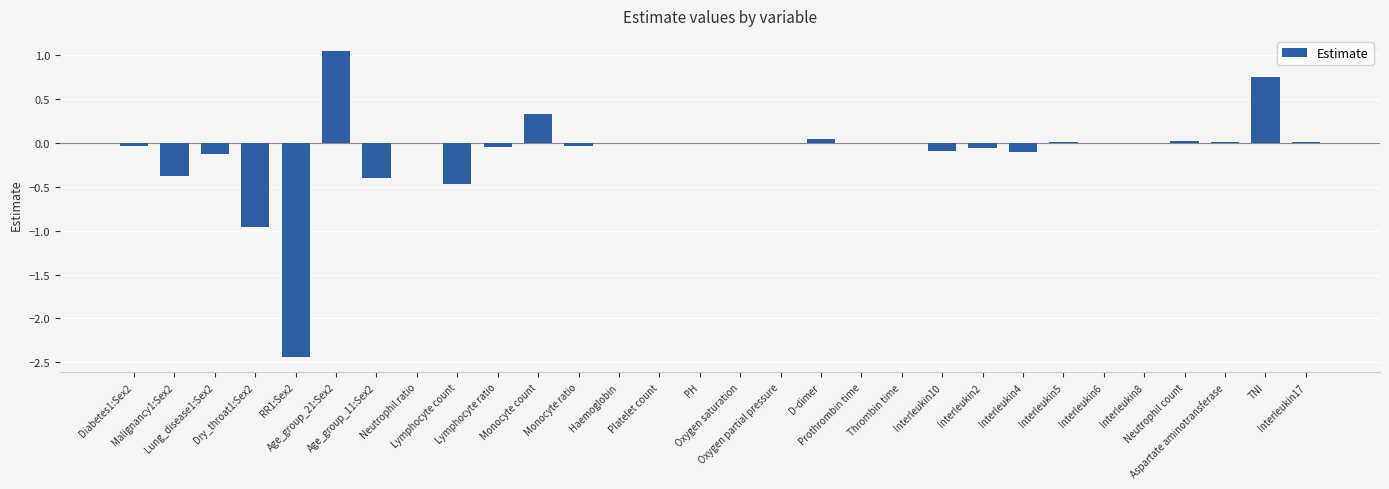

Does the chart contain stacked bars?

No